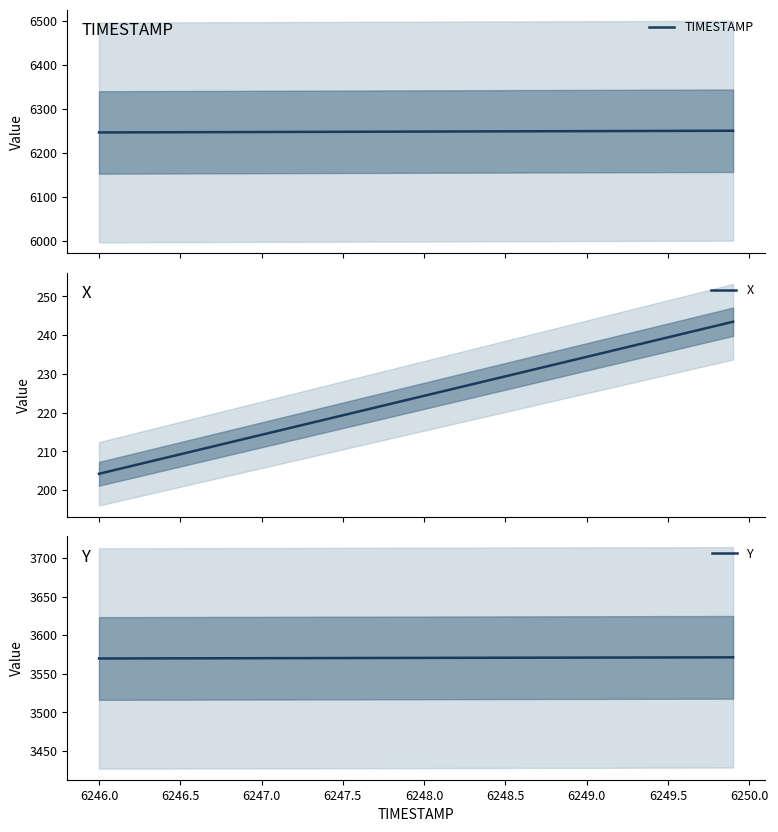

What is the minimum value for X?

204.2